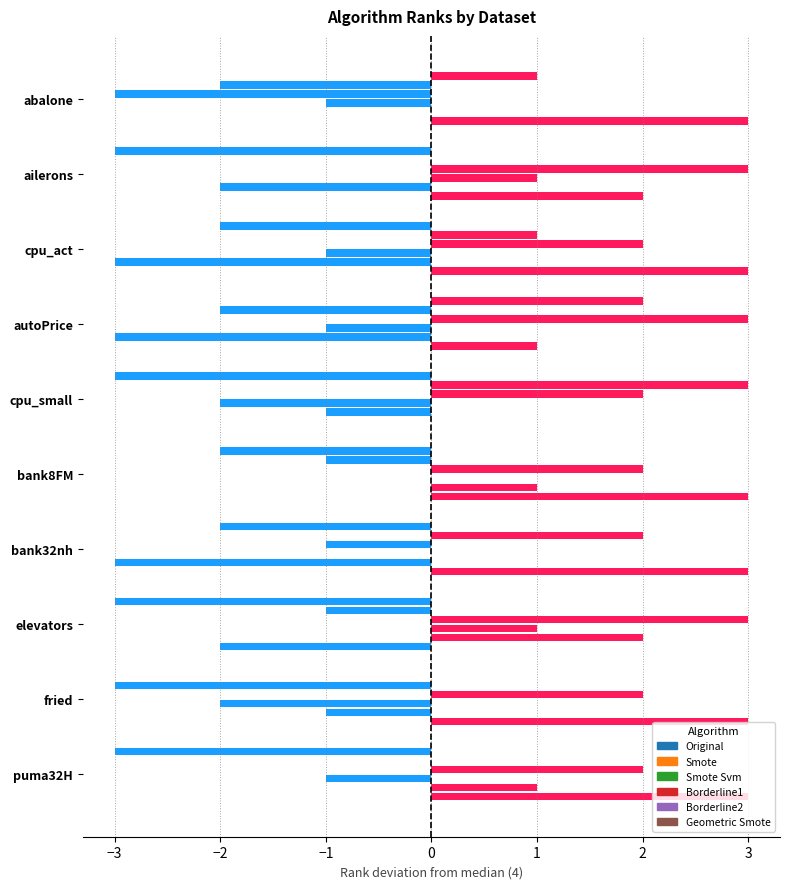

What is the total value across all series at ailerons?

1